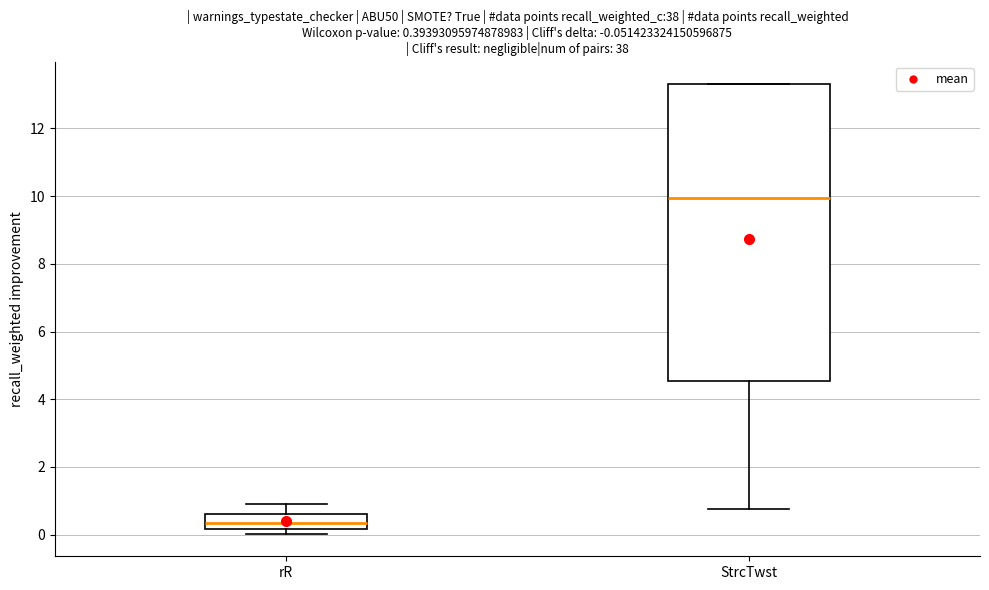

Which box has the lowest median line?

rR